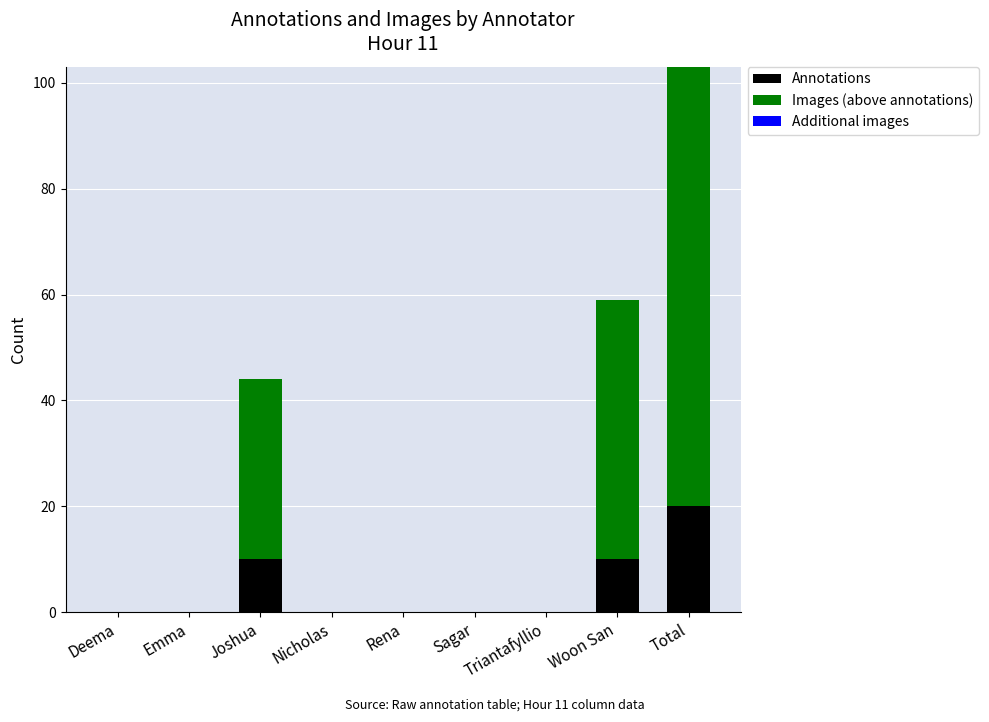

At which category is the sum across all series the highest?

Total